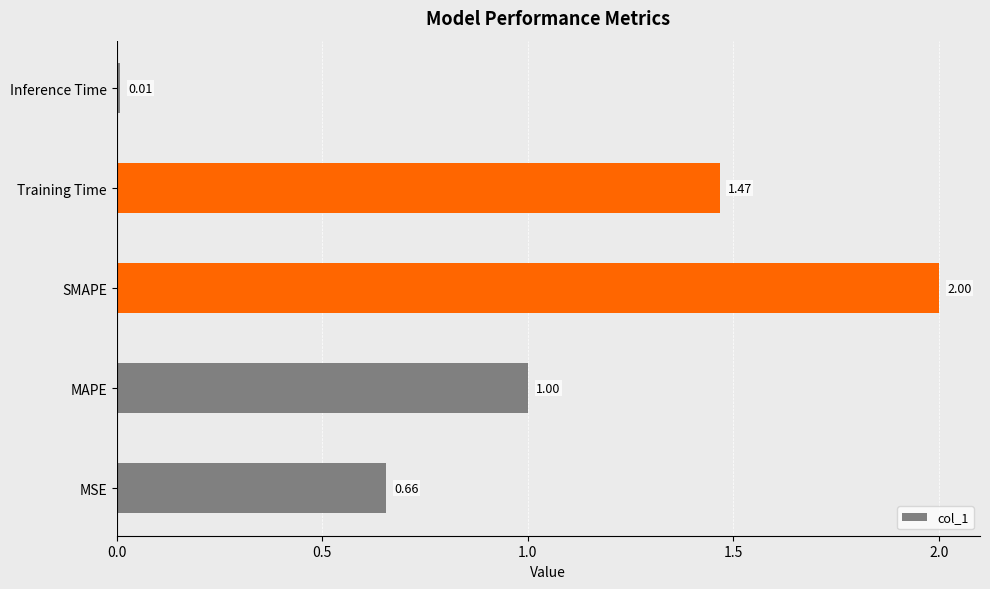

Where is the data nearest to the value 1?

MAPE